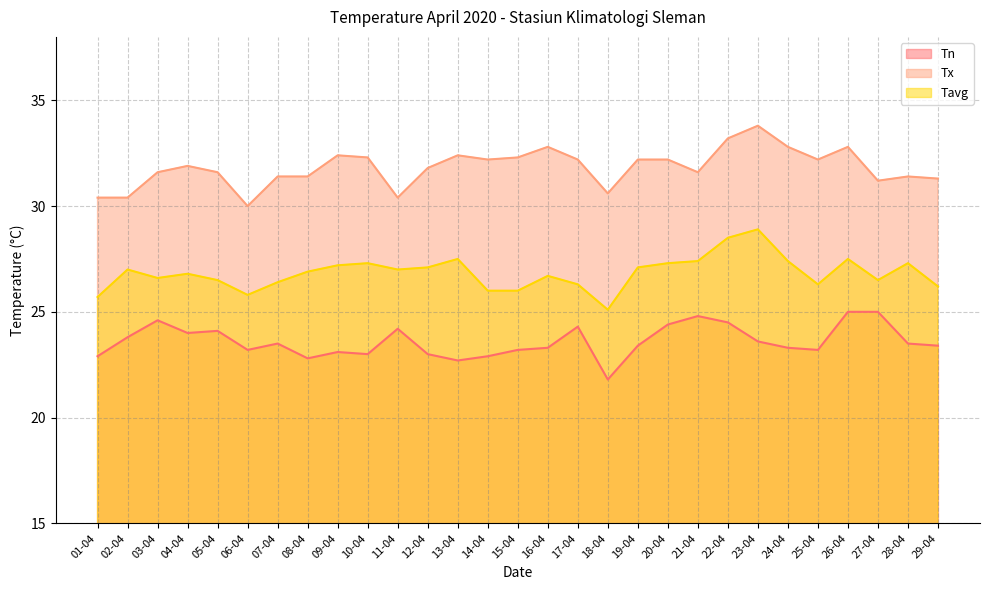

What is the label of the 4th point from the right?

26-04